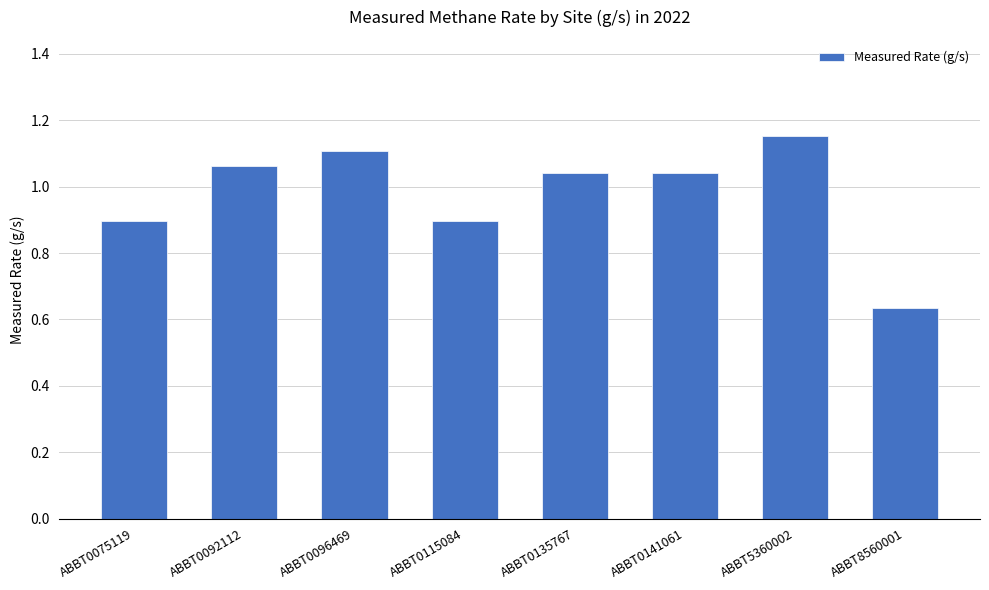

Are the bars horizontal?

No